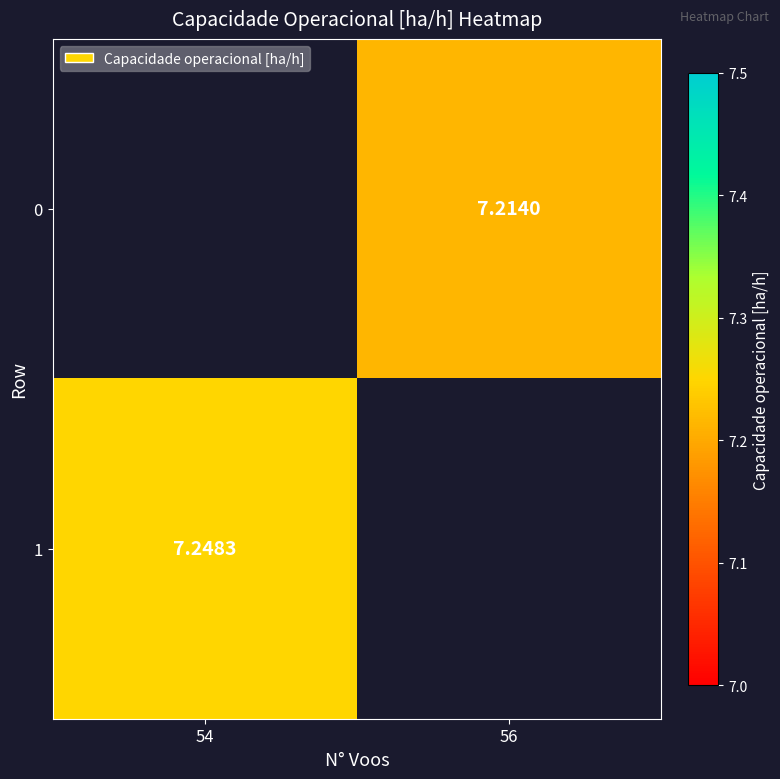

Is the value of 1 at 54 greater than the value of 0 at 56?

Yes